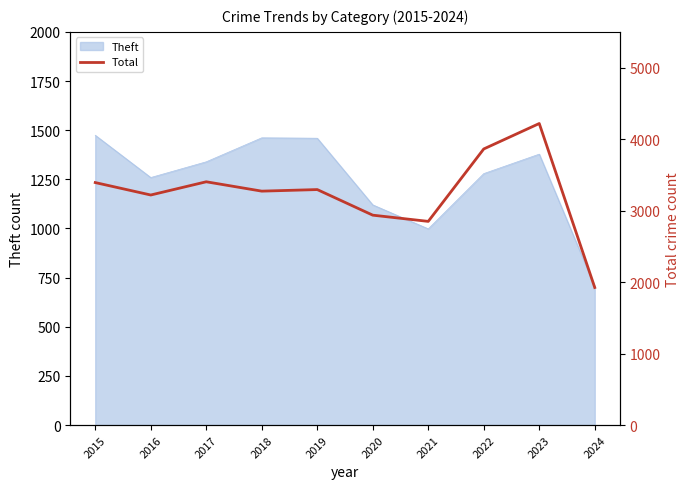

What is the value of the 3rd point from the left?

3403